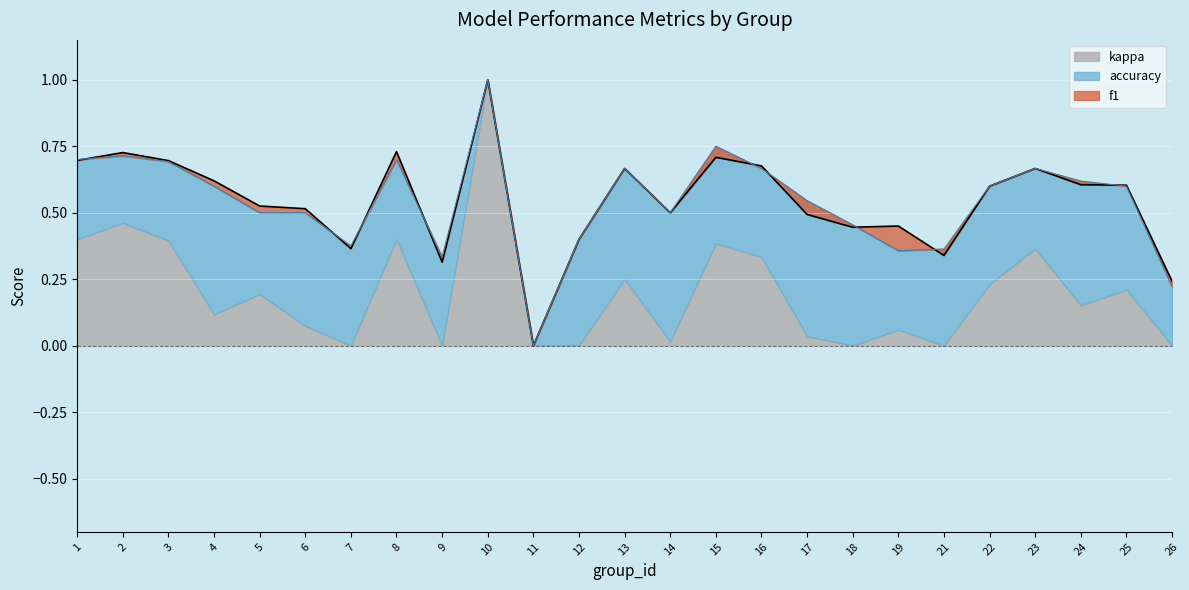

What is the difference between the maximum and minimum values in the accuracy series?

1.0